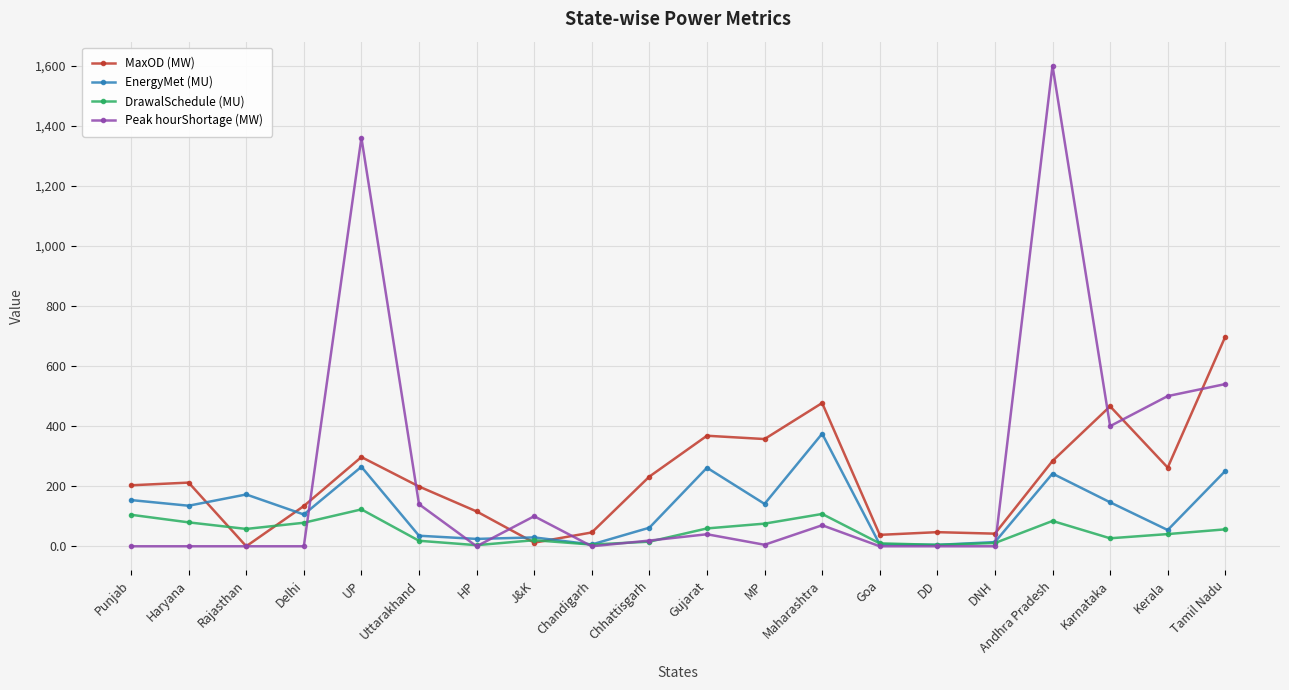

Which series has the largest range (max minus min)?

Peak hourShortage (MW)